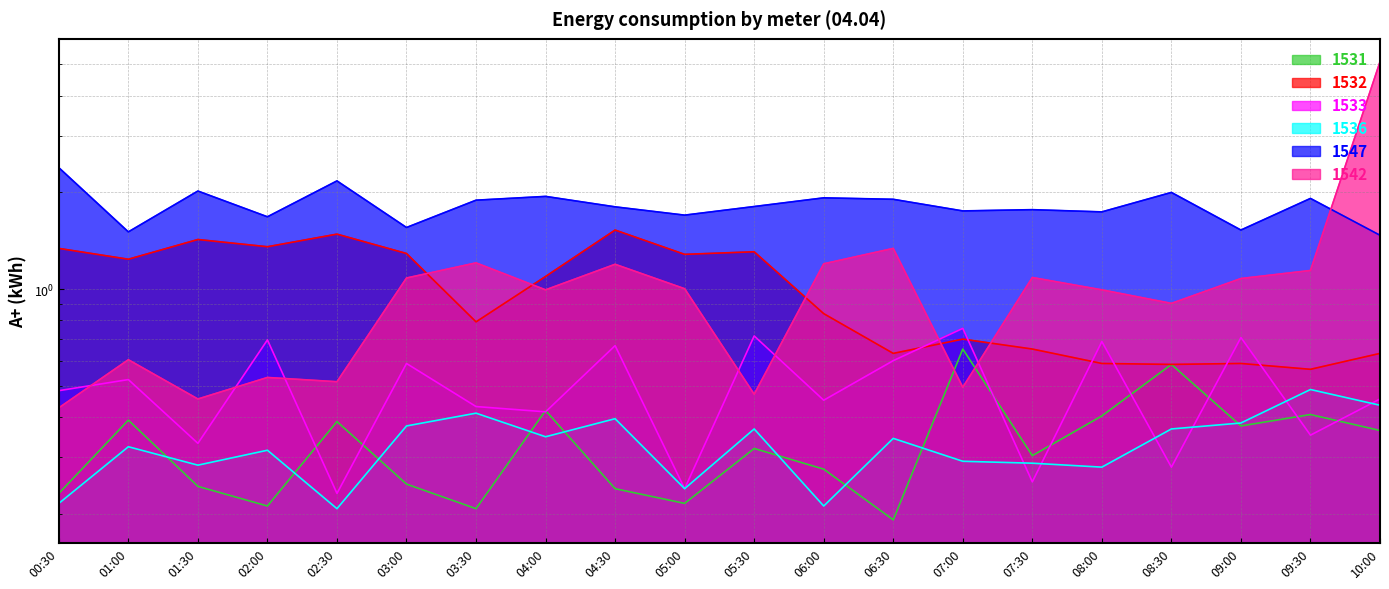

True or false: 1547 and 1532 cross at least once.

False